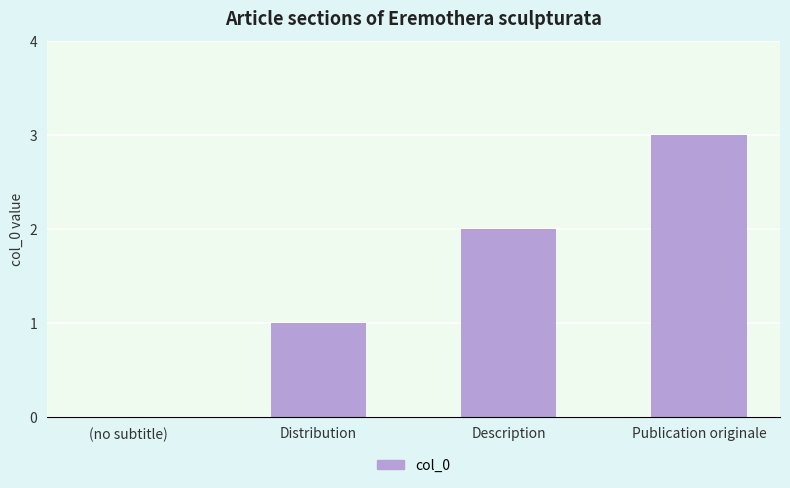

Between Publication originale and Description, which is larger?

Publication originale